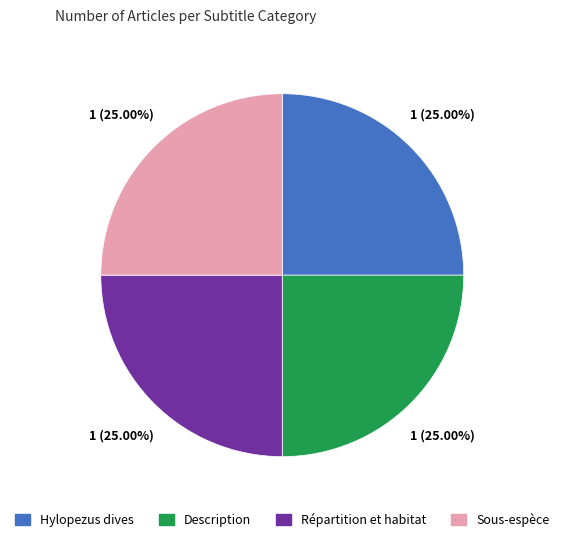

What is the ratio of the value at Description to the value at Répartition et habitat?

1.0